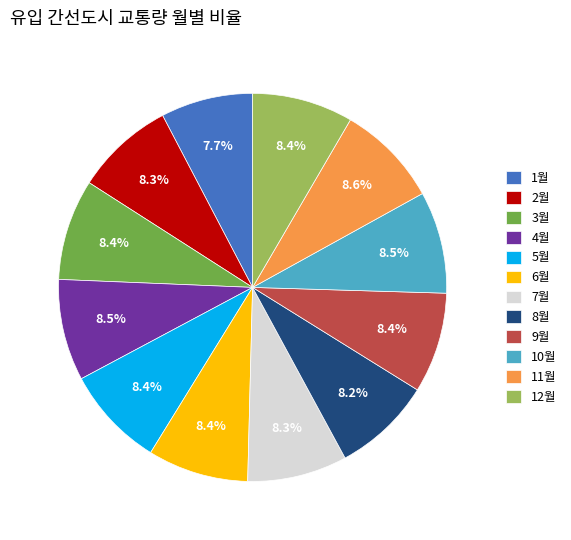

Is there any slice that represents more than half of the pie?

No